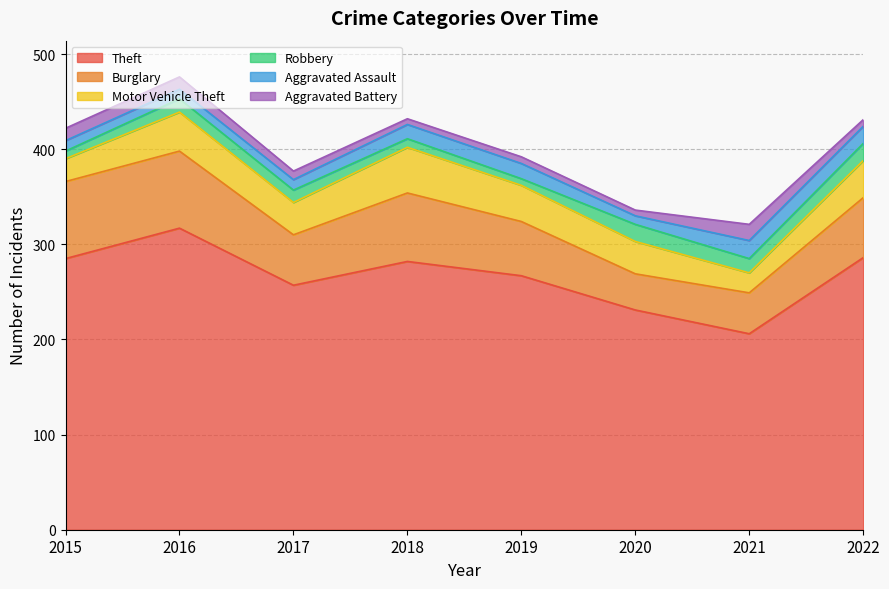

Reading left to right, extract all data points from this chart.

Theft: 285	317	257	282	267	231	206	286
Burglary: 81	81	53	72	57	38	43	63
Motor Vehicle Theft: 24	41	34	48	38	34	21	39
Robbery: 8	14	13	9	7	18	15	18
Aggravated Assault: 11	10	11	15	16	9	19	18
Aggravated Battery: 13	13	9	6	7	6	17	7